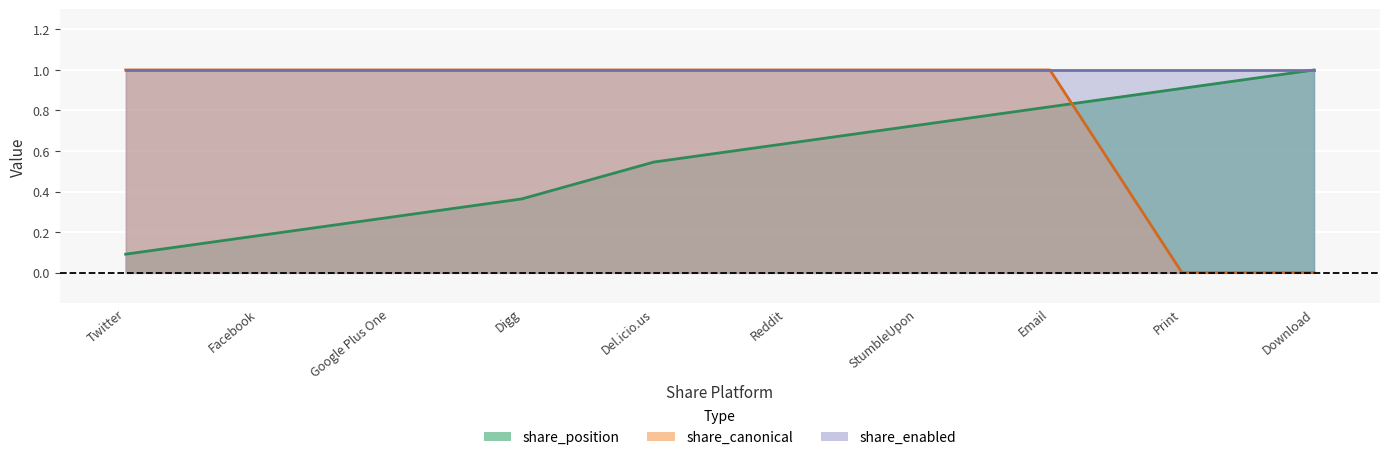

What is the value of the share_canonical point at the 2nd from the left?

1.0